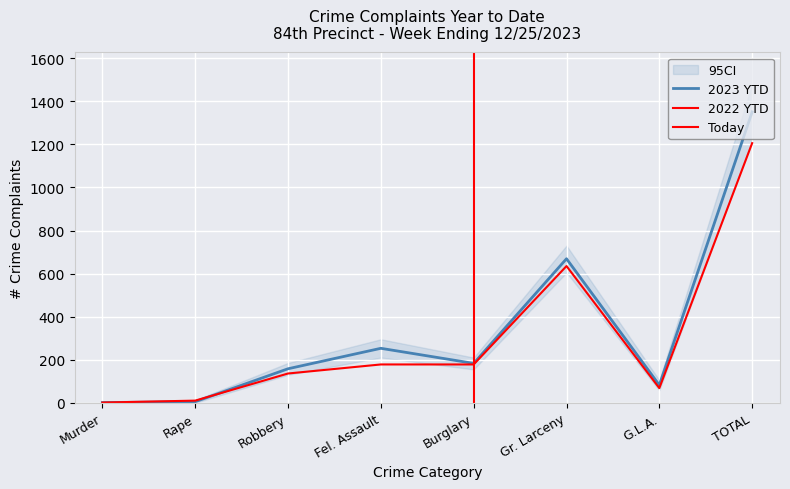

What is the approximate value of 2023 YTD at Gr. Larceny?

669